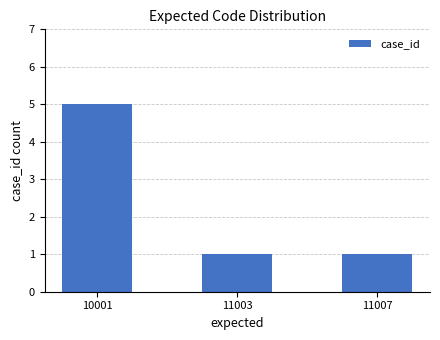

What is the difference between the maximum and minimum values?

4